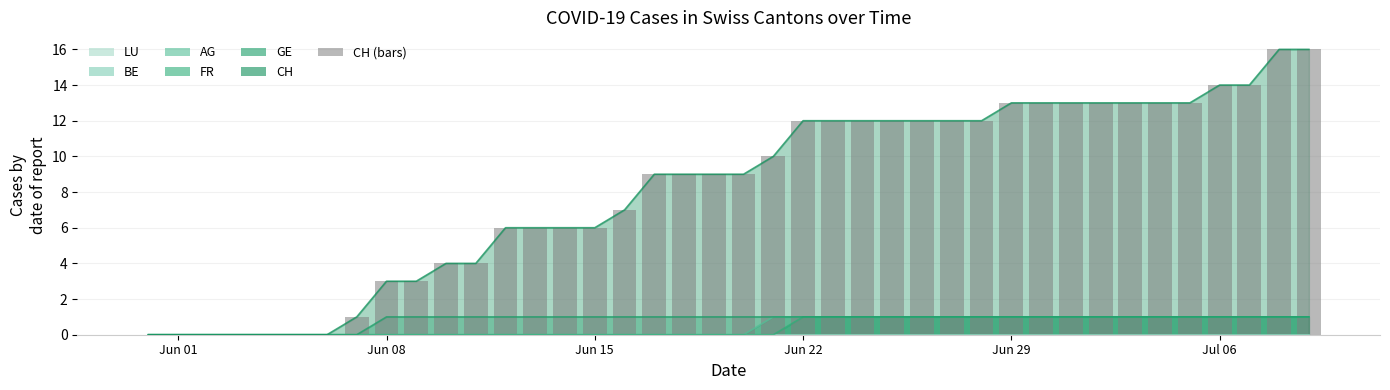

Are the bars grouped side by side (vs. stacked)?

No